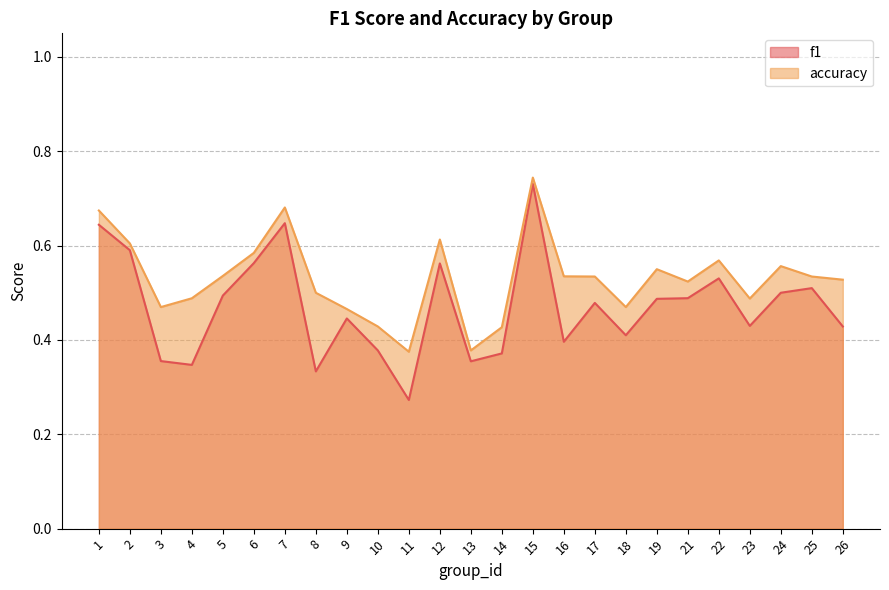

Reading left to right, transcribe all the data shown in this chart.

f1: 1=0.6	2=0.6	3=0.4	4=0.3	5=0.5	6=0.6	7=0.6	8=0.3	9=0.4	10=0.4	11=0.3	12=0.6	13=0.4	14=0.4	15=0.7	16=0.4	17=0.5	18=0.4	19=0.5	21=0.5	22=0.5	23=0.4	24=0.5	25=0.5	26=0.4
accuracy: 1=0.7	2=0.6	3=0.5	4=0.5	5=0.5	6=0.6	7=0.7	8=0.5	9=0.5	10=0.4	11=0.4	12=0.6	13=0.4	14=0.4	15=0.7	16=0.5	17=0.5	18=0.5	19=0.6	21=0.5	22=0.6	23=0.5	24=0.6	25=0.5	26=0.5